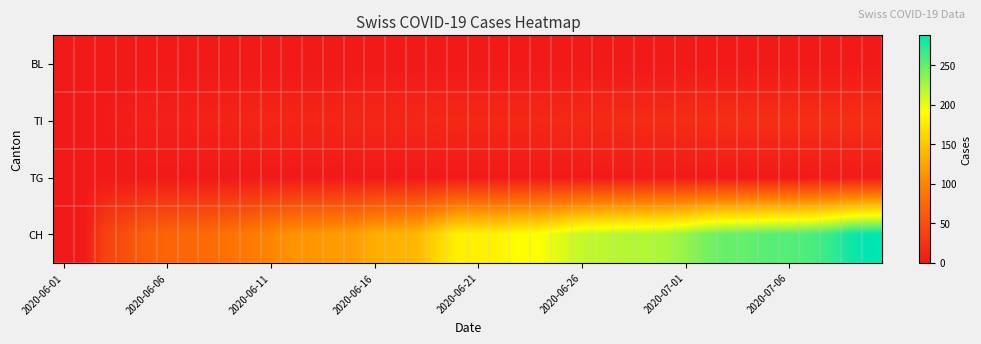

Which series has the largest range (max minus min)?

CH